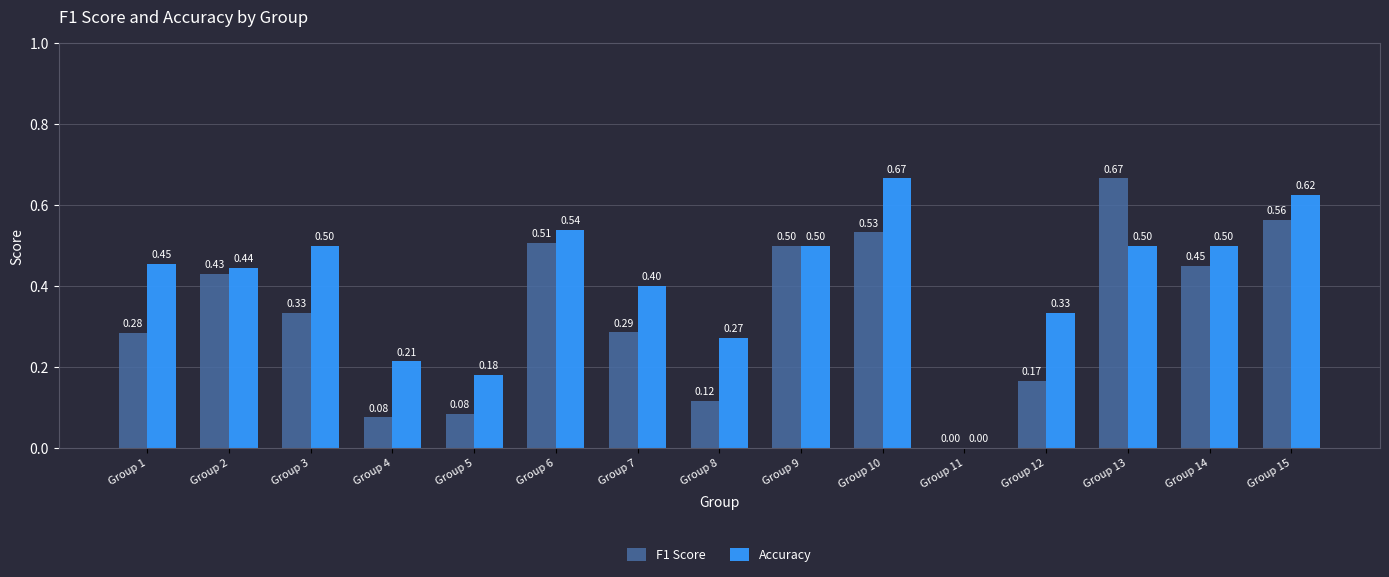

Which series changed the most between Group 1 and Group 2?

F1 Score